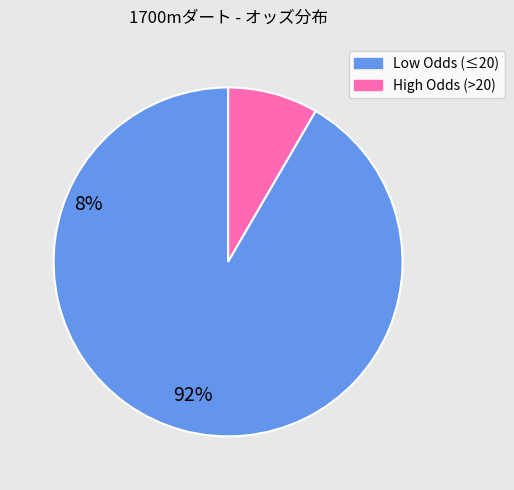

How many slices are in this pie chart?

2